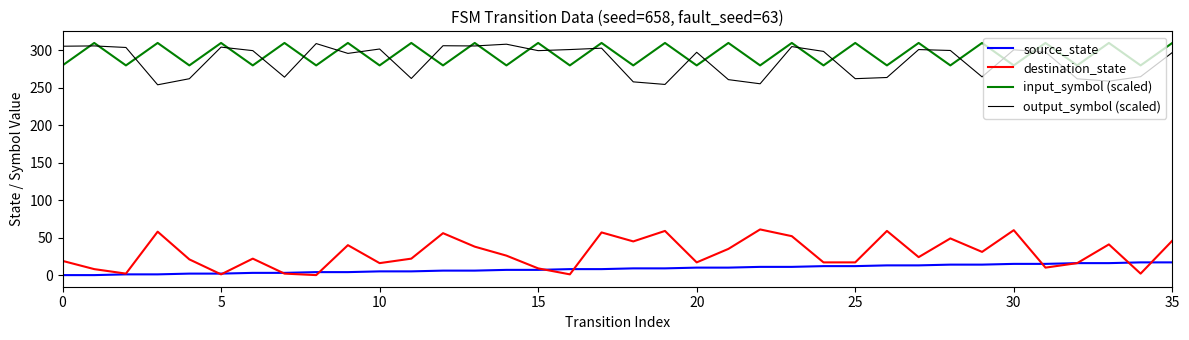

Where is source_state nearest to the value 8?

16